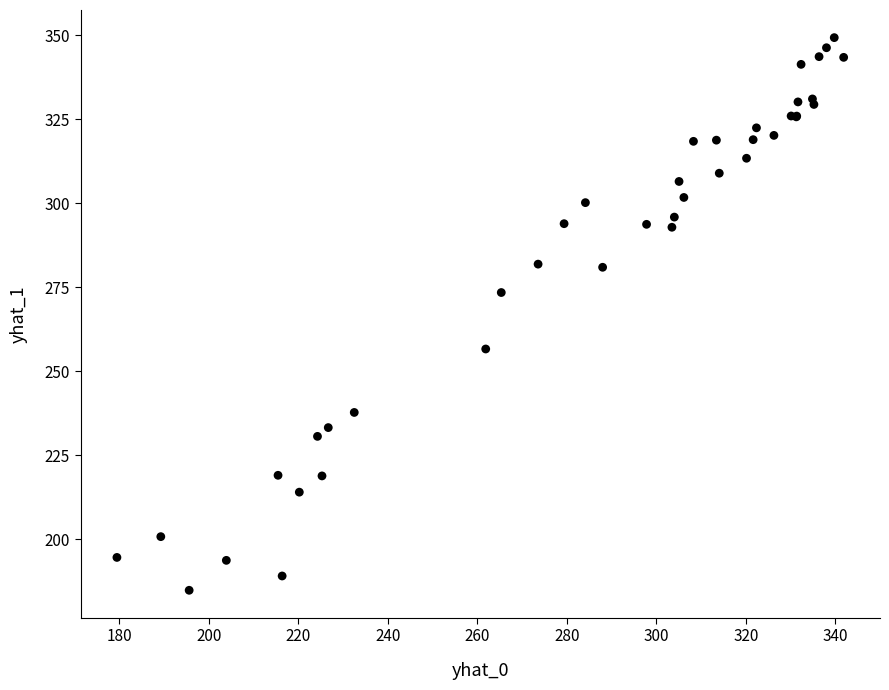

What Y value in the scatter plot is closest to 267?

273.4